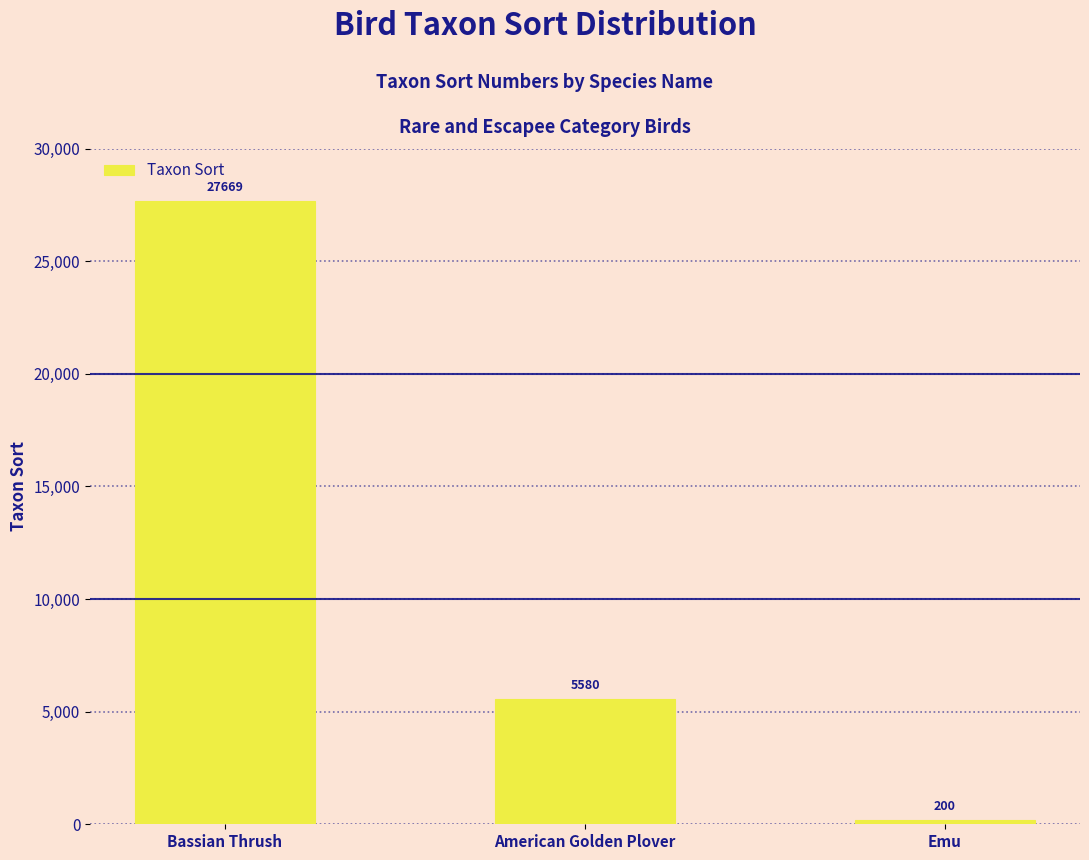

Count the number of categories in the chart.

3